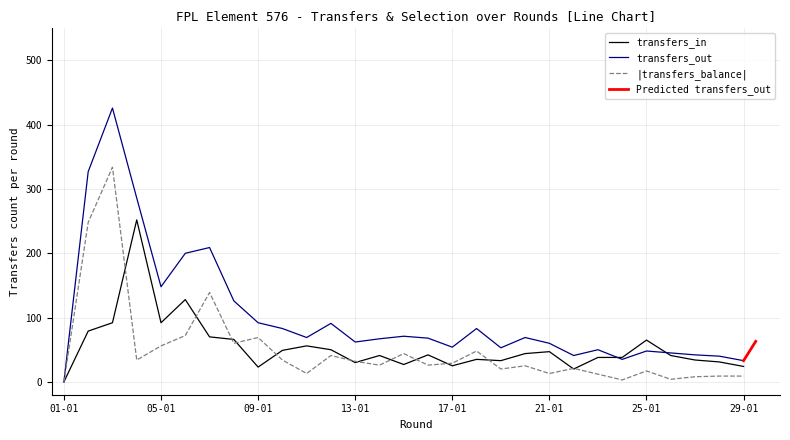

How many times do transfers_in and transfers_balance cross each other?

13